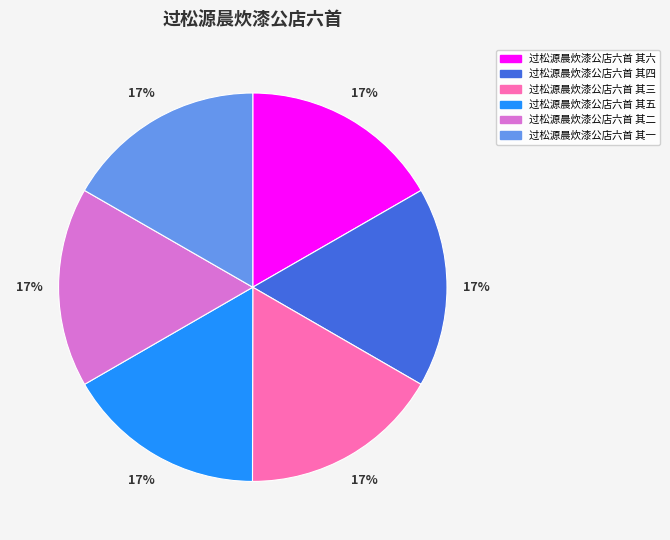

Count the number of slices in the pie.

6